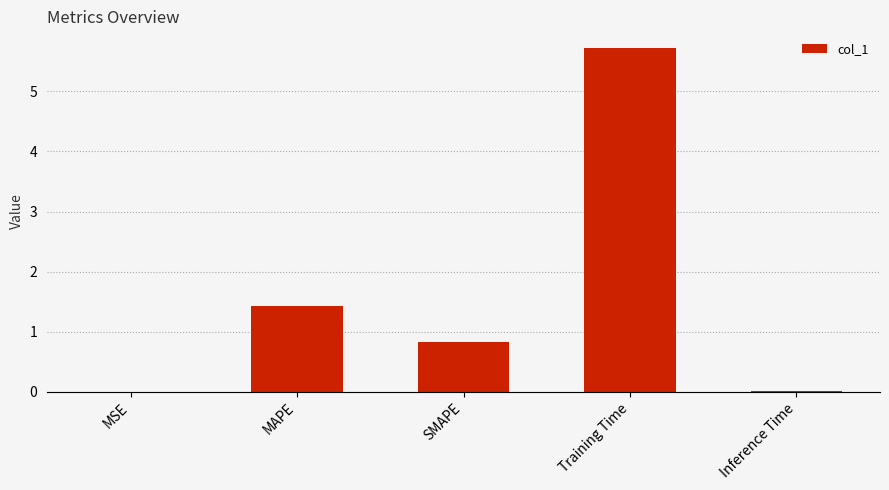

Which has a higher value, Training Time or MSE?

Training Time